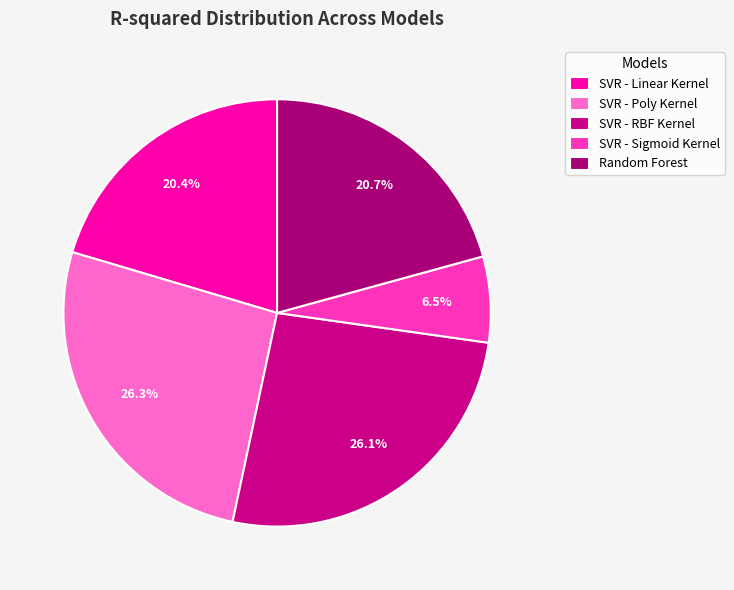

Does any single category account for the majority?

No